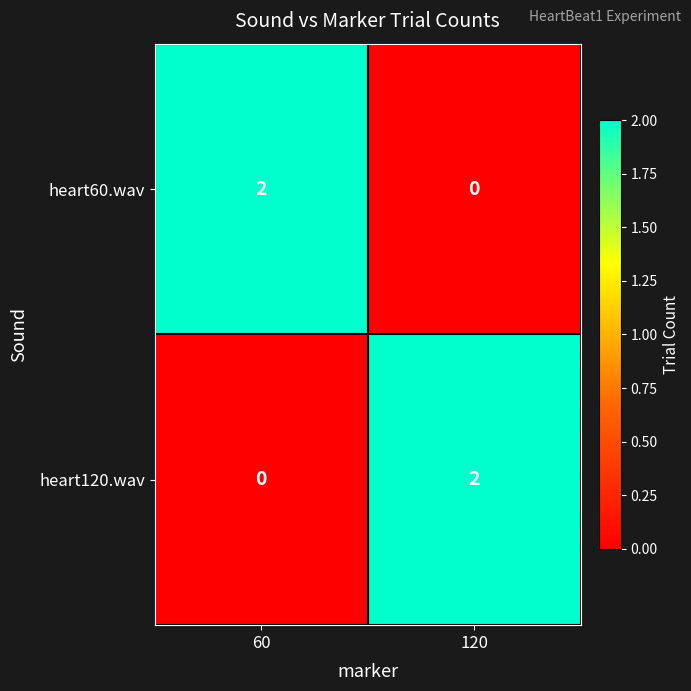

Reading right to left, transcribe all the data shown in this chart.

heart60.wav: 0	2
heart120.wav: 2	0